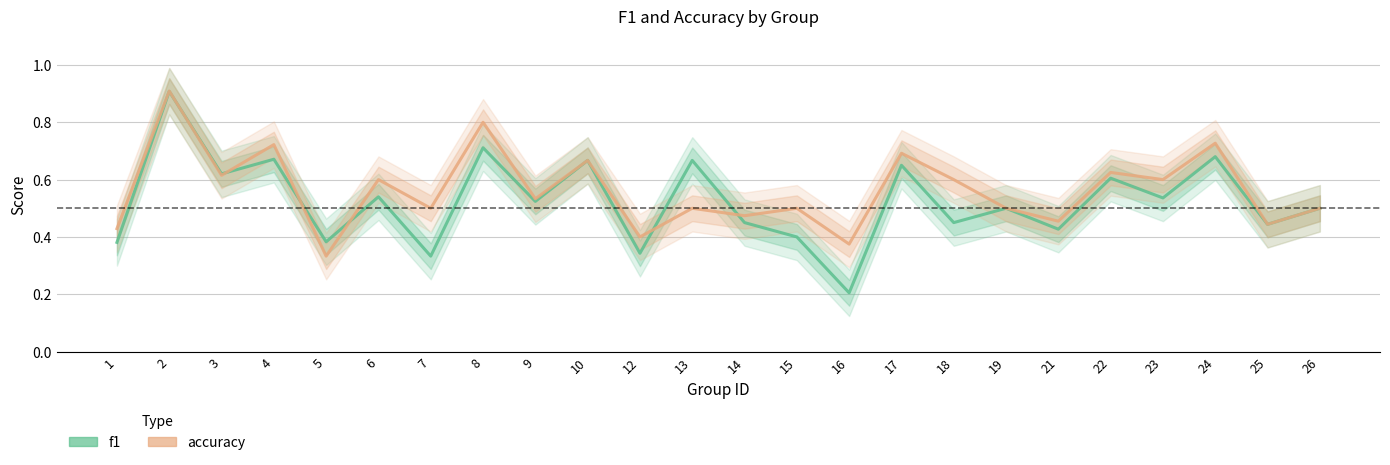

What is the difference between the accuracy values at 16 and 10?

0.3